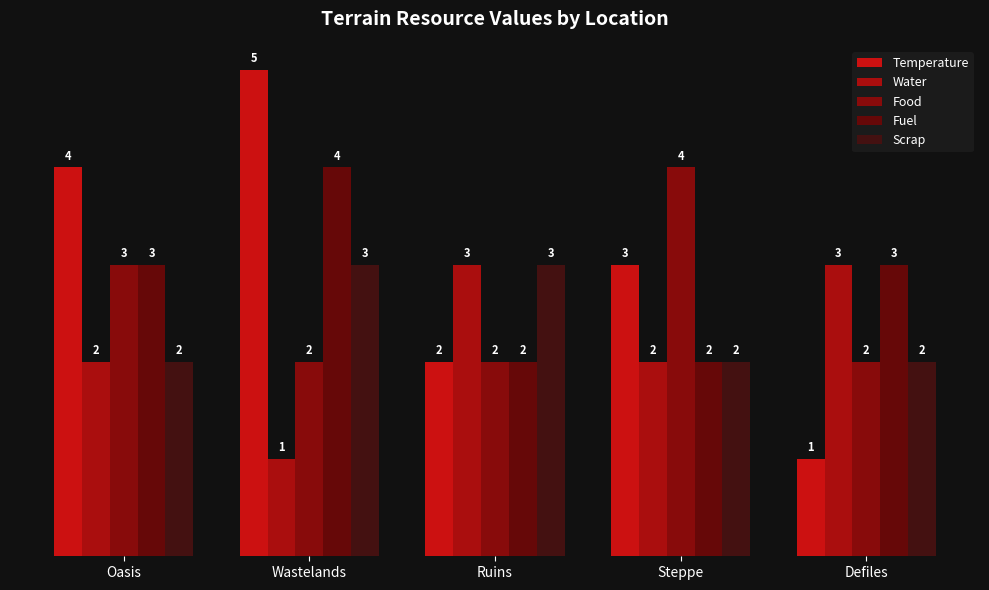

What is the label of the 5th bar from the right?

Oasis